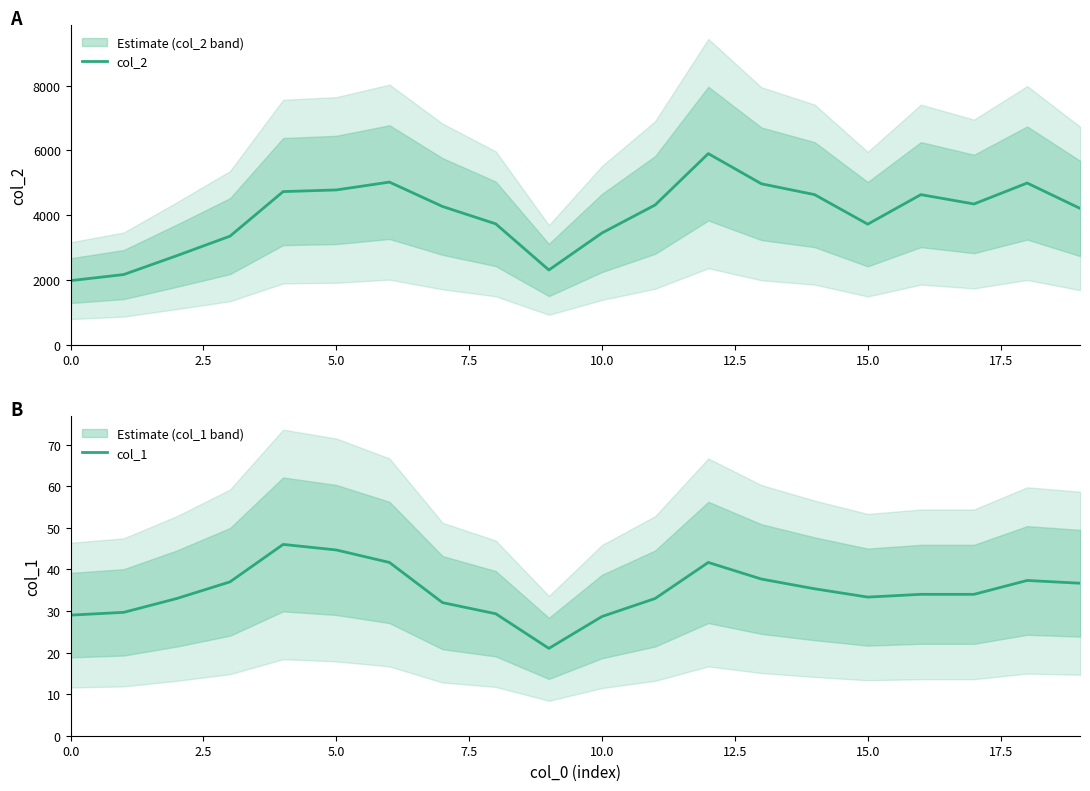

What is the average value of the col_2 series?

4010.0